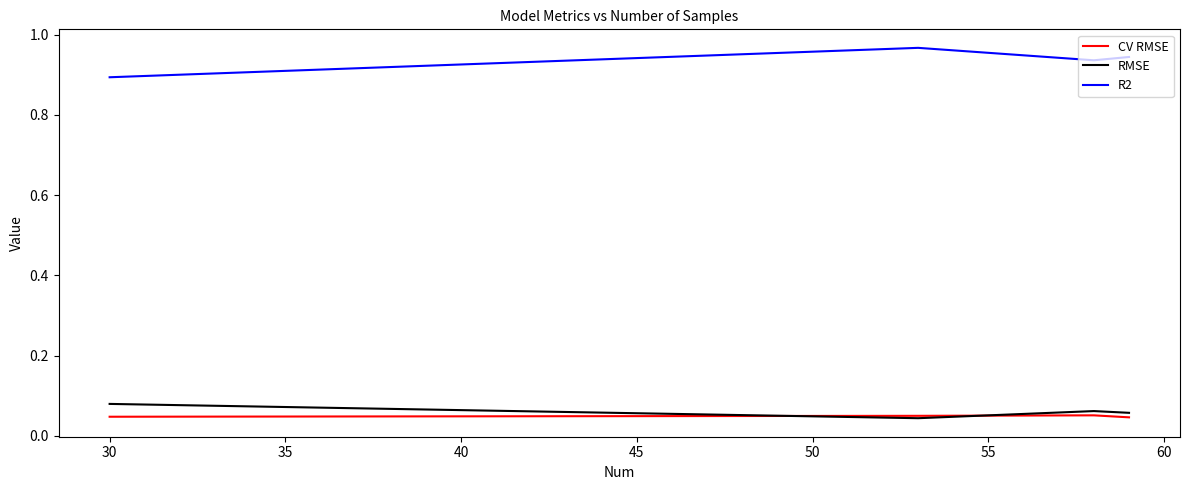

True or false: RMSE and R2 intersect in this chart.

False